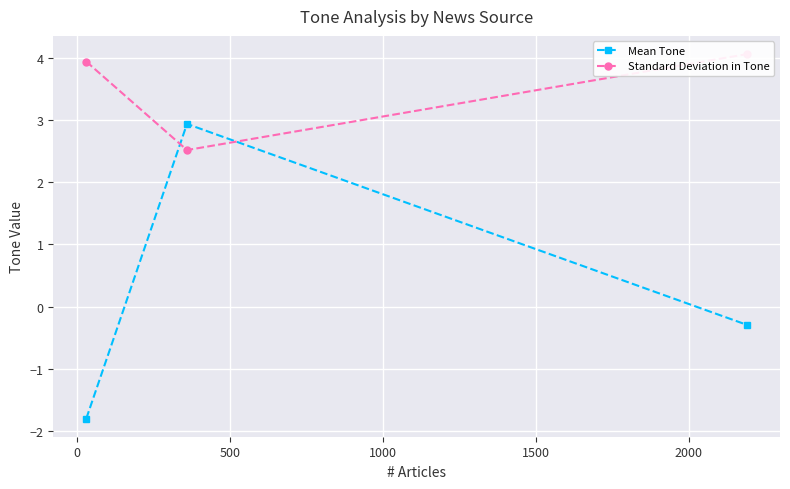

How many values in the Mean Tone series exceed 0?

1